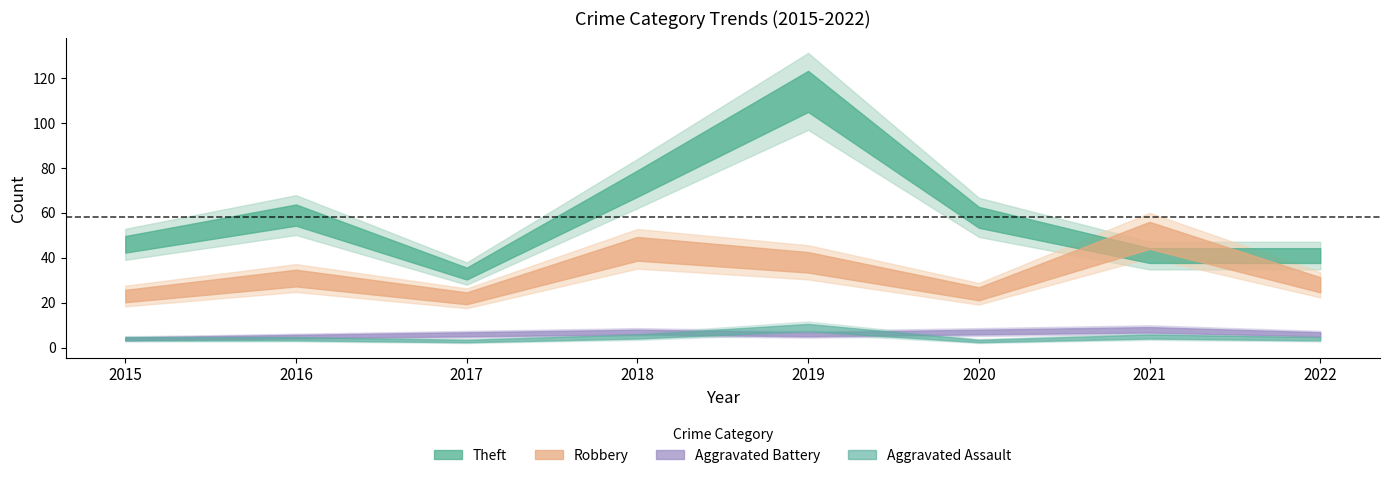

True or false: Aggravated Battery has a value of 10 at 2017.

False